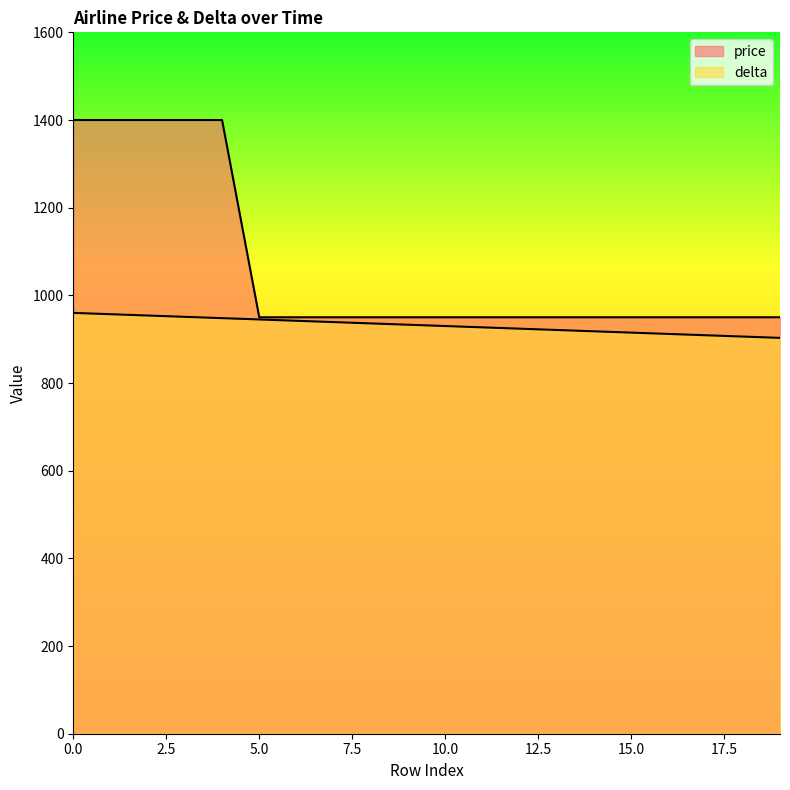

At which label is delta closest to 931?

10